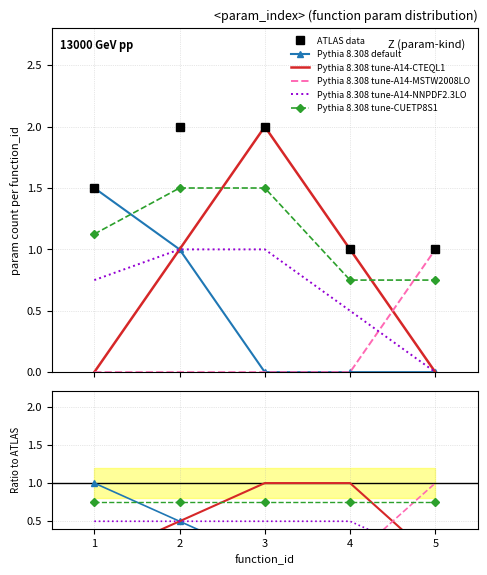

After their last crossing, which series has the higher values: Pythia 8.308 tune-A14-CTEQL1 or Pythia 8.308 tune-CUETP8S1?

Pythia 8.308 tune-CUETP8S1